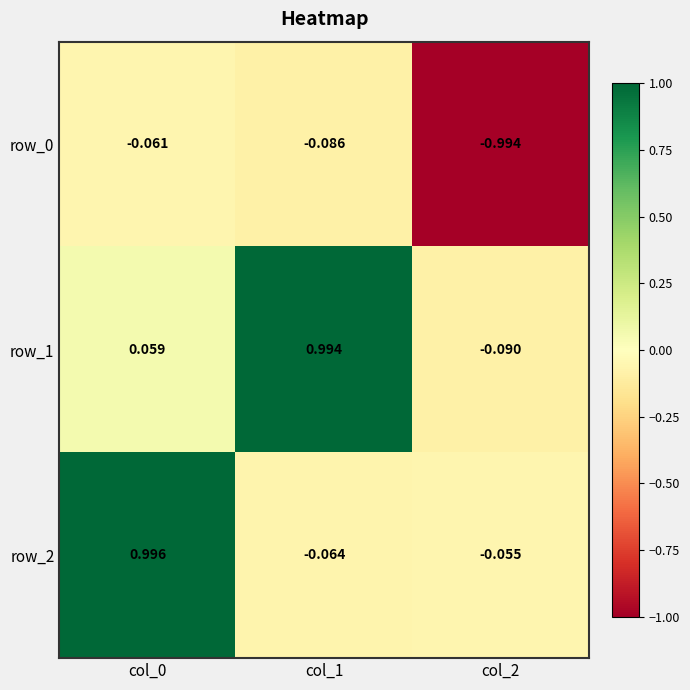

How many values in the row_1 series are below 0?

1